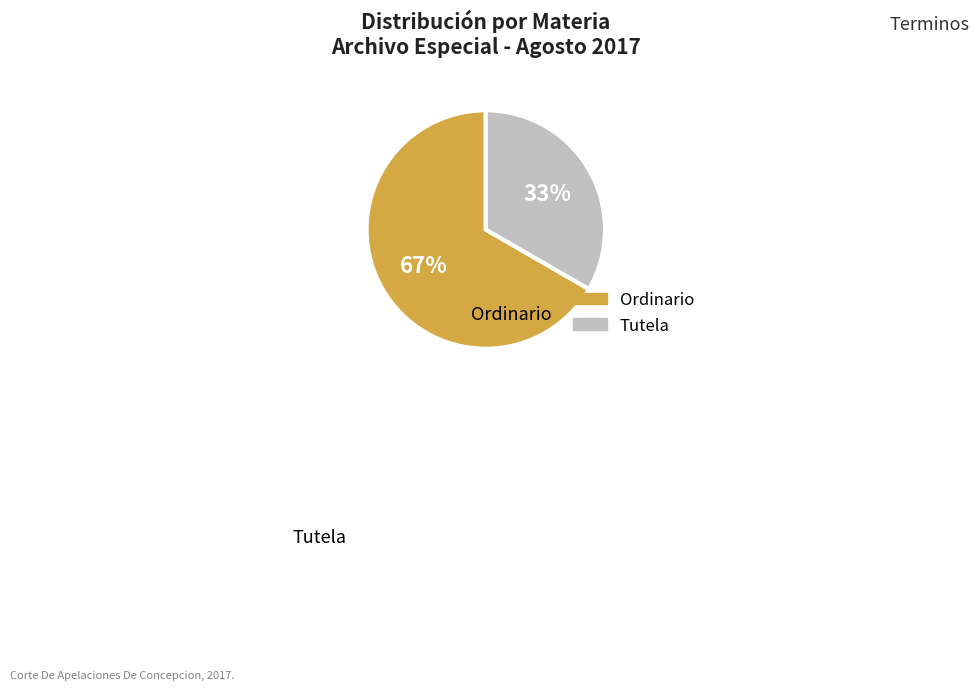

To the nearest percent, what is the average slice percentage?

50%